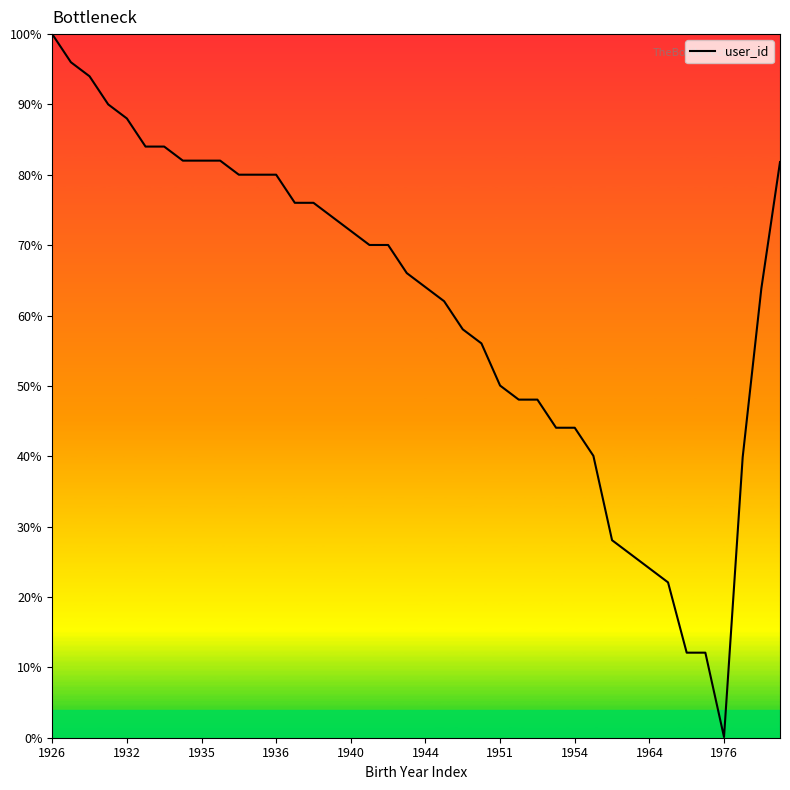

What is the difference between the maximum and minimum values?

99.9